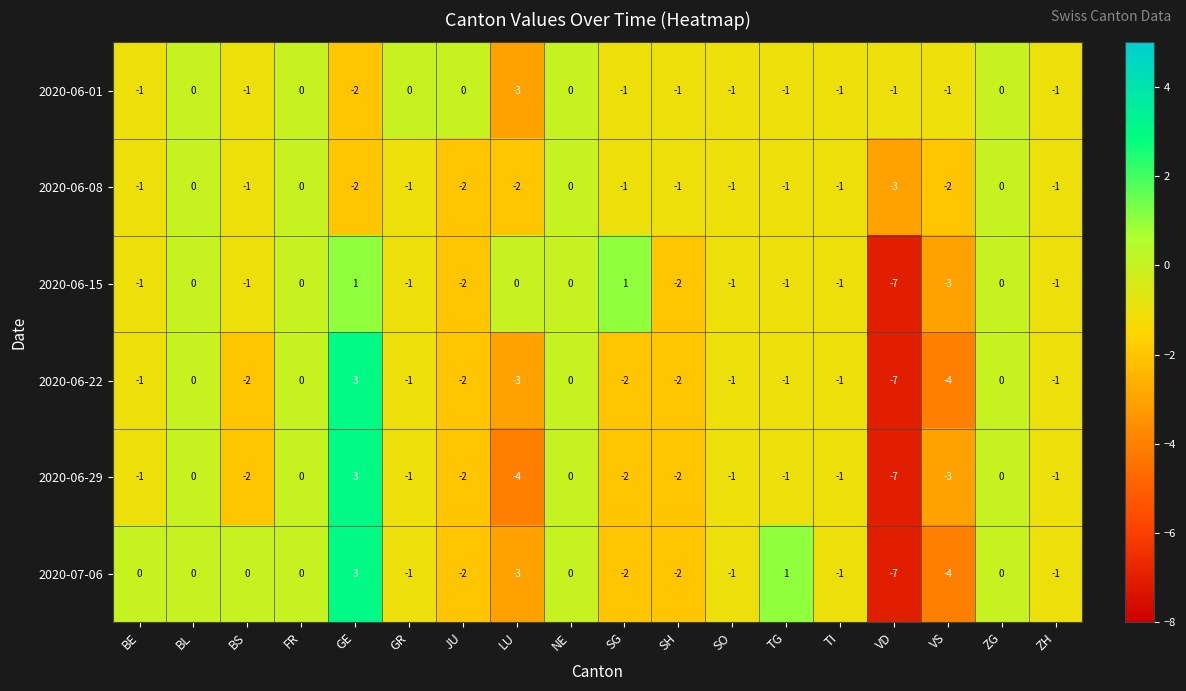

How many values in 2020-06-08 are below zero?

14